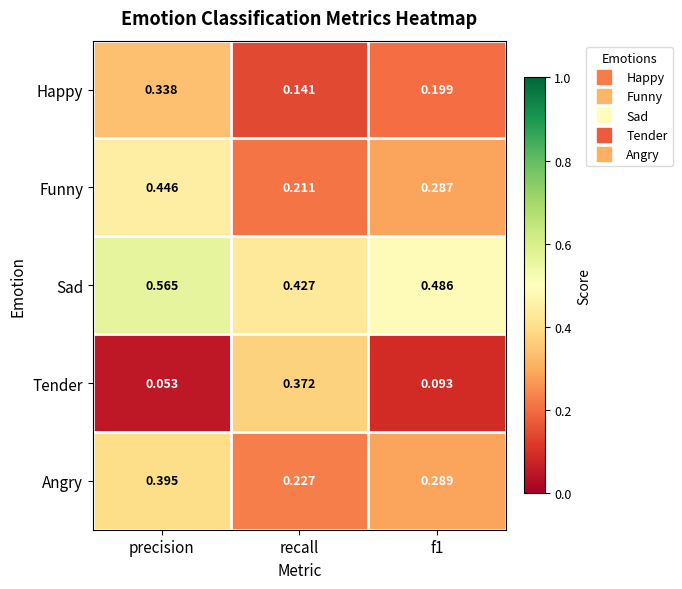

At which category does the chart reach its peak across all series?

precision